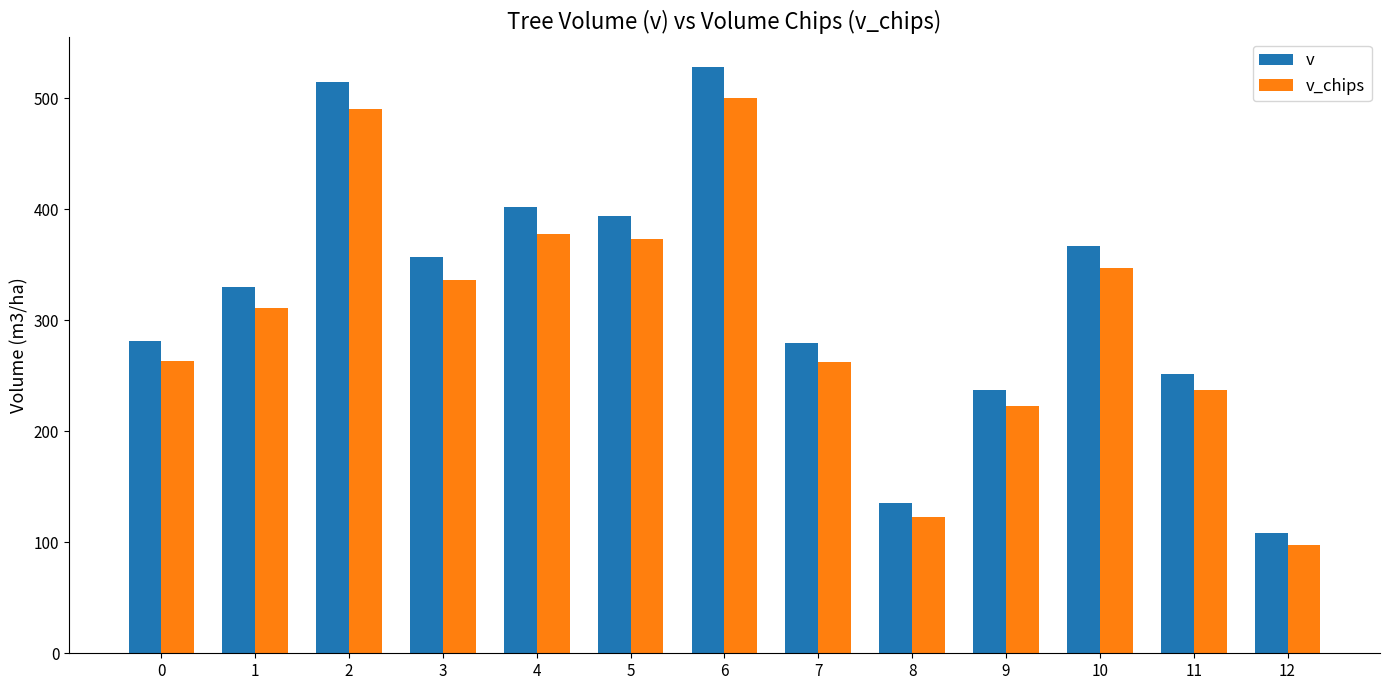

Which series has the largest total across all categories?

v